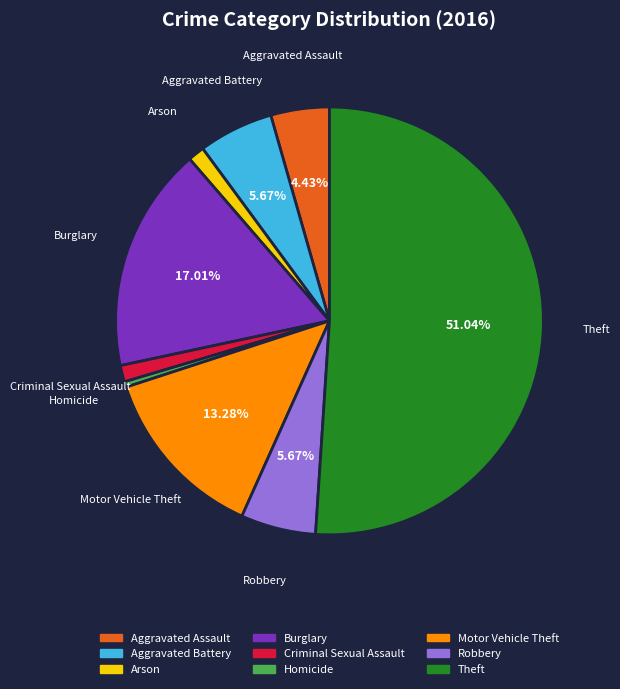

Is it true that Motor Vehicle Theft is 13% of the pie?

True